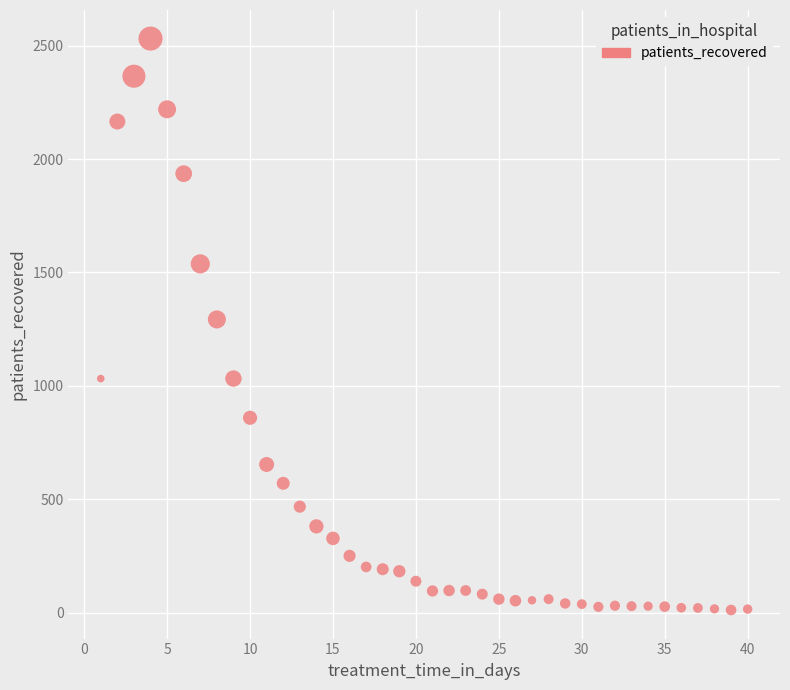

What is the range of Y values (max minus min)?

2521